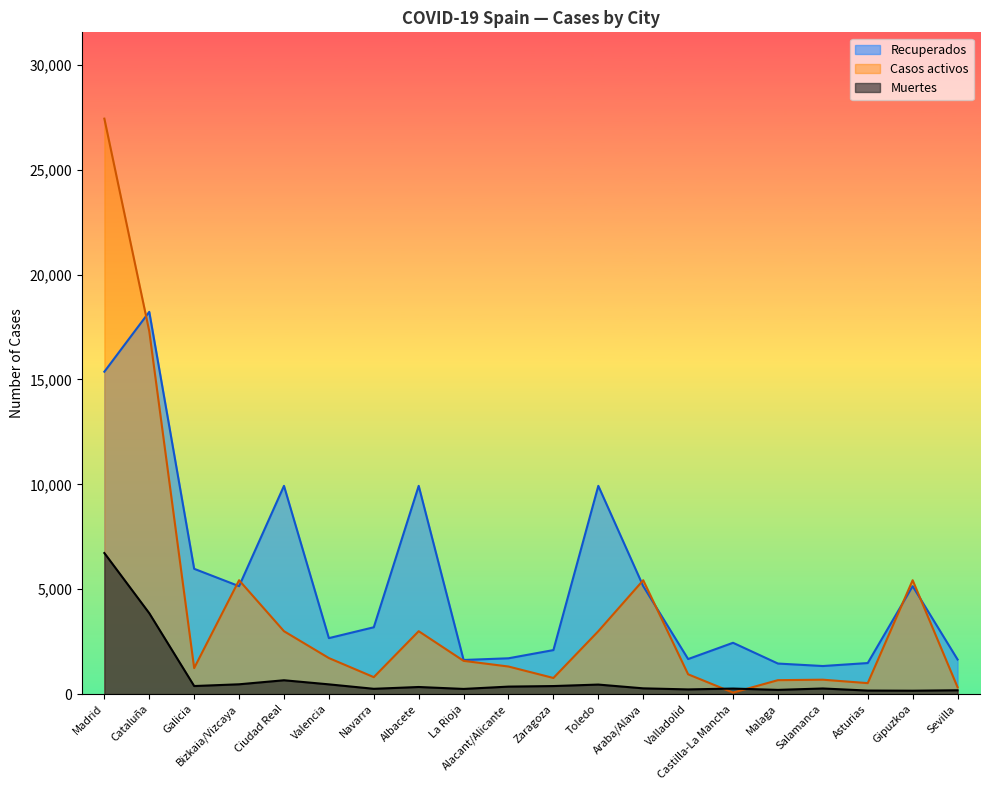

What is the minimum value shown in the chart?

71